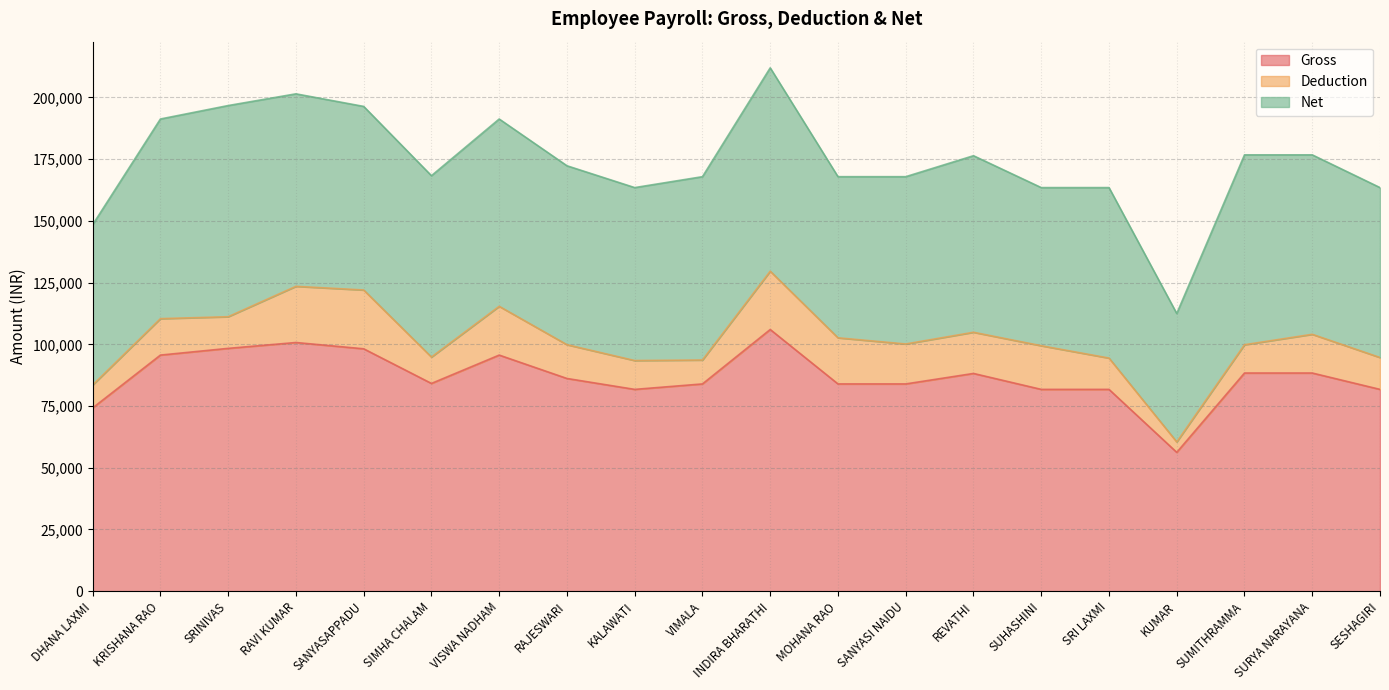

What is the difference between the maximum and minimum values in the Gross series?

49763